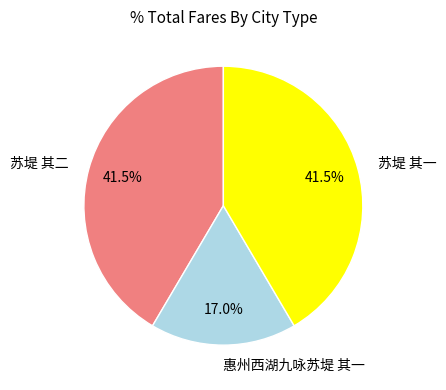

Which category has the smallest portion of the pie?

惠州西湖九咏苏堤 其一